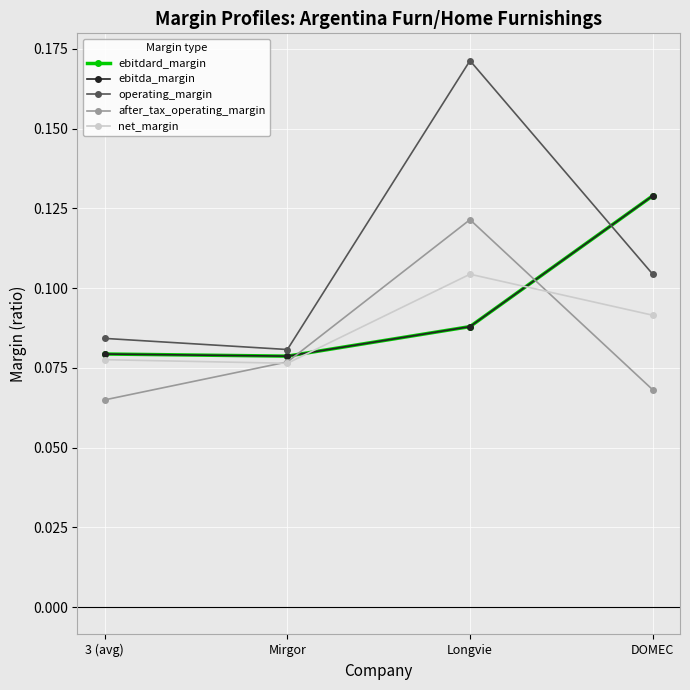

Does the chart have visible grid lines?

Yes